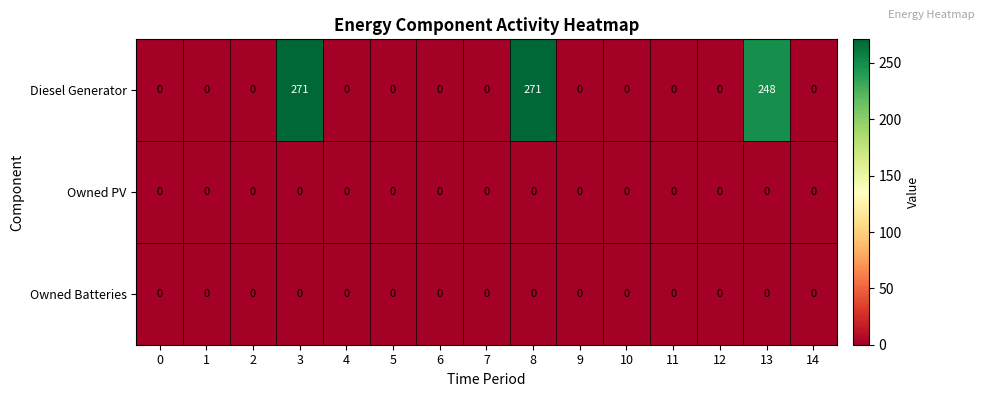

Between 3 and 5, which series saw the biggest shift?

Diesel Generator